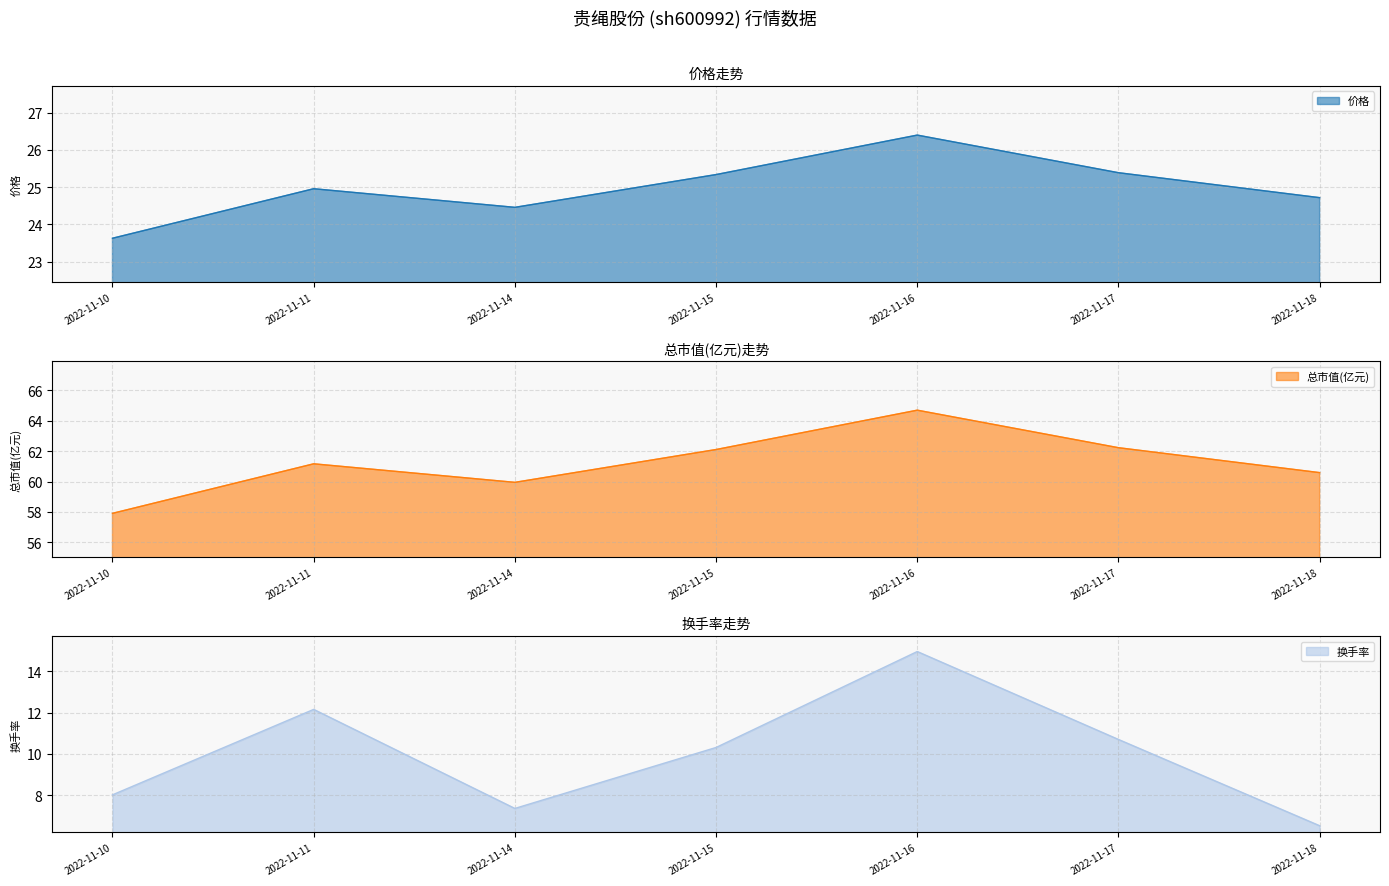

Reading left to right, what are all the values shown in this chart?

价格: 2022-11-10=23.6	2022-11-11=25.0	2022-11-14=24.5	2022-11-15=25.3	2022-11-16=26.4	2022-11-17=25.4	2022-11-18=24.7
总市值(亿元): 2022-11-10=57.9	2022-11-11=61.2	2022-11-14=60.0	2022-11-15=62.1	2022-11-16=64.7	2022-11-17=62.2	2022-11-18=60.6
换手率: 2022-11-10=8.0	2022-11-11=12.2	2022-11-14=7.3	2022-11-15=10.3	2022-11-16=15.0	2022-11-17=10.7	2022-11-18=6.5